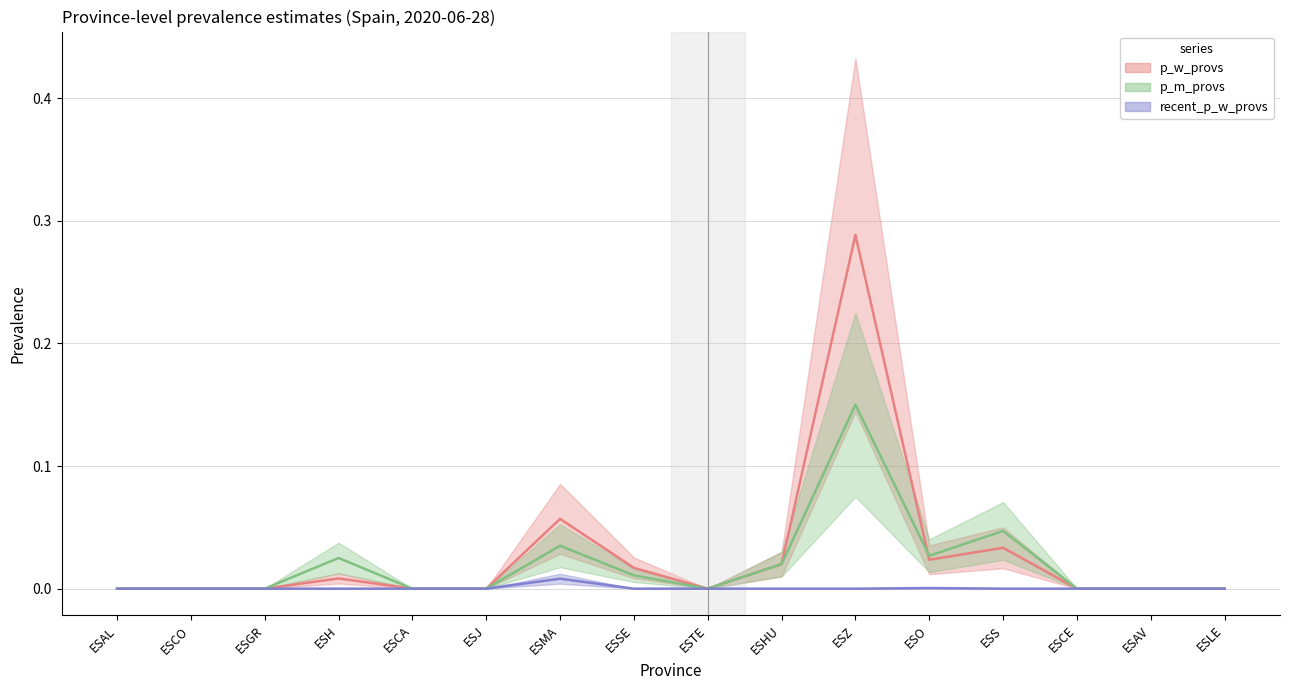

Is it true that recent_p_w_provs equals 0.0 at ESCO?

True